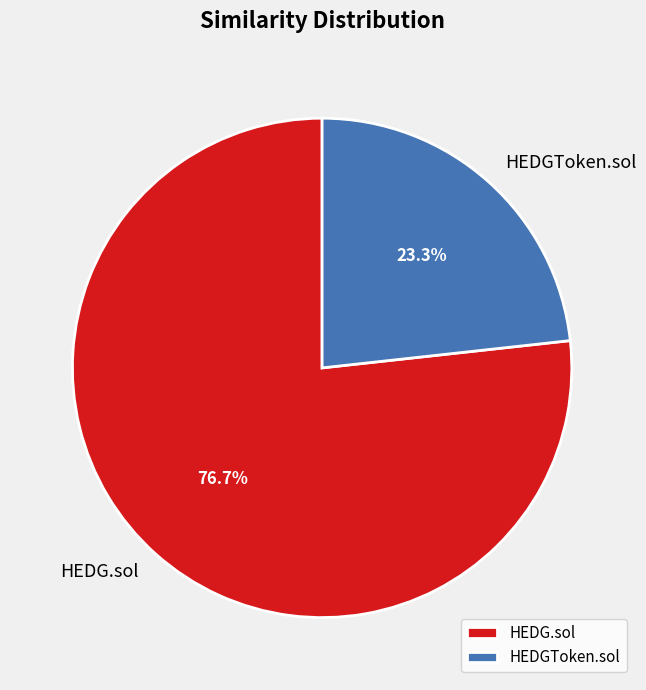

Approximately how many times larger is the value at HEDGToken.sol compared to HEDG.sol?

0.3